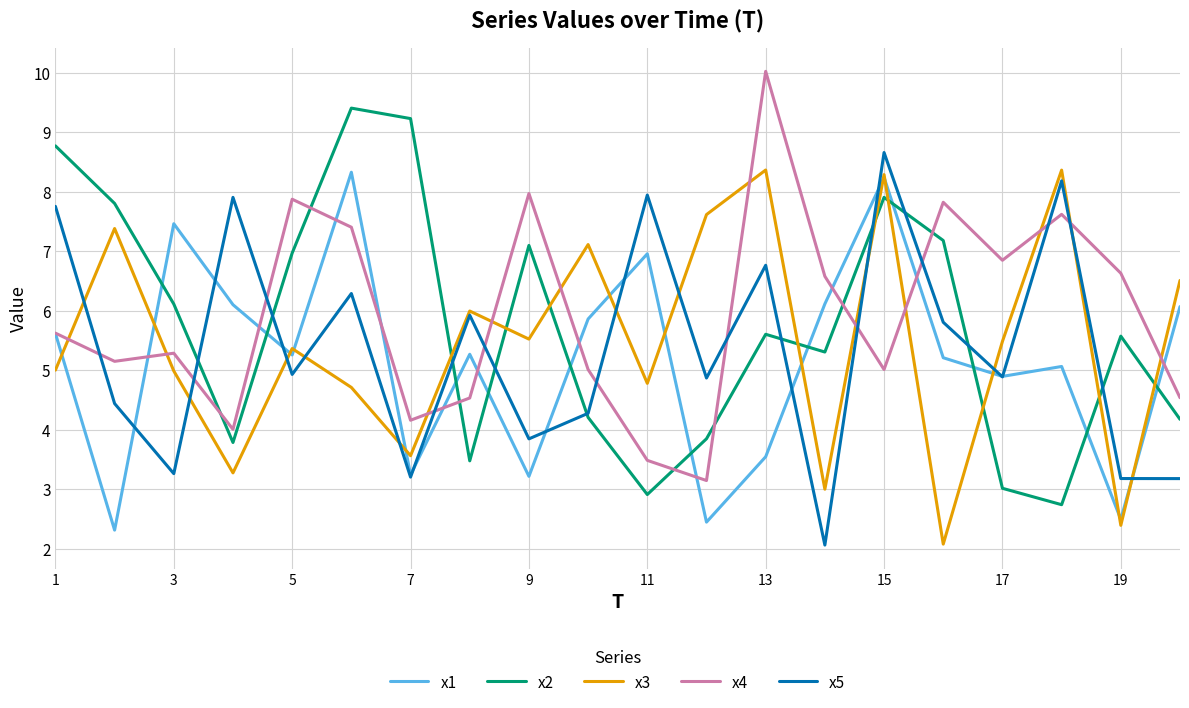

What is the average value of the x2 series?

5.8